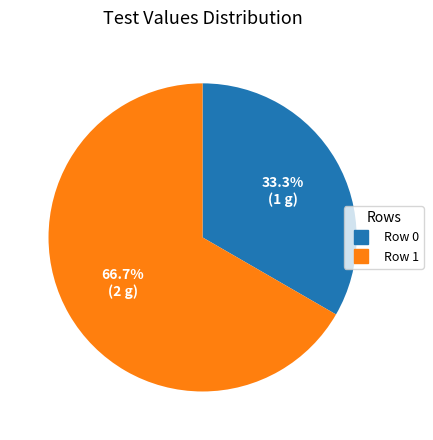

To the nearest percent, what is the difference between the Row 0 and Row 1 slice percentages?

33%